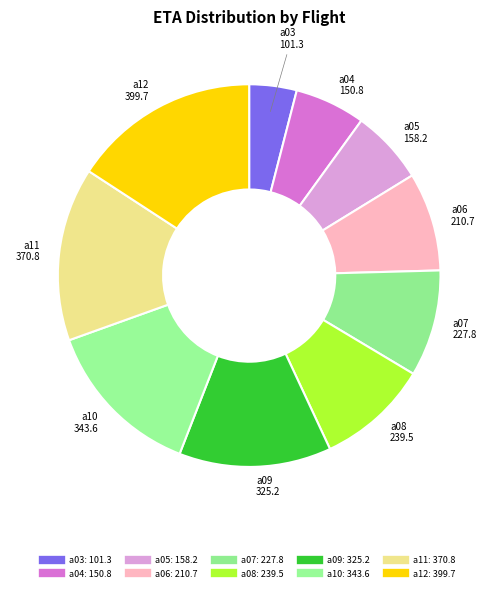

To the nearest percent, what percentage of the pie is a12?

16%